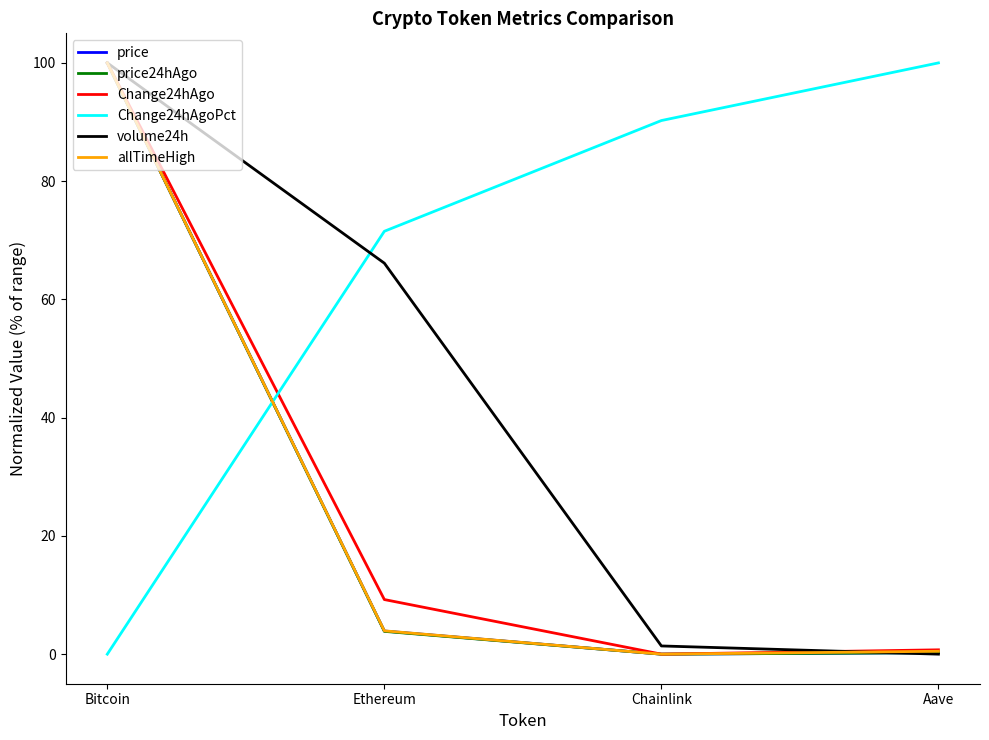

How many lines are shown in the chart?

6